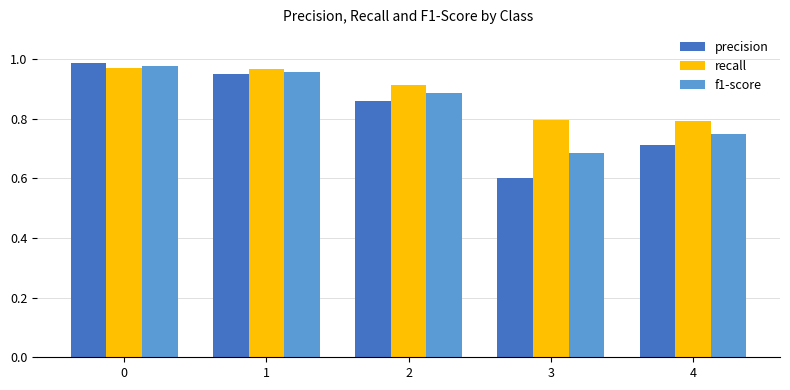

What is the total value across all series at 3?

2.1